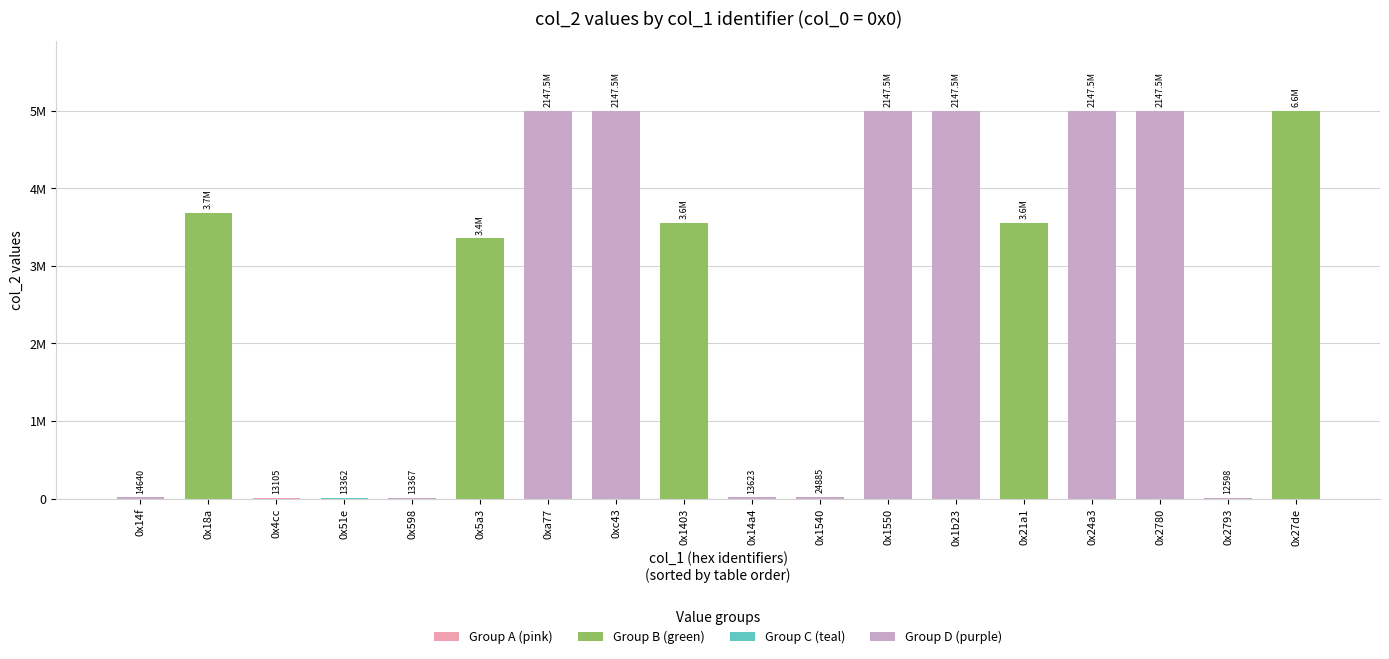

What is the minimum value shown in the chart?

12598